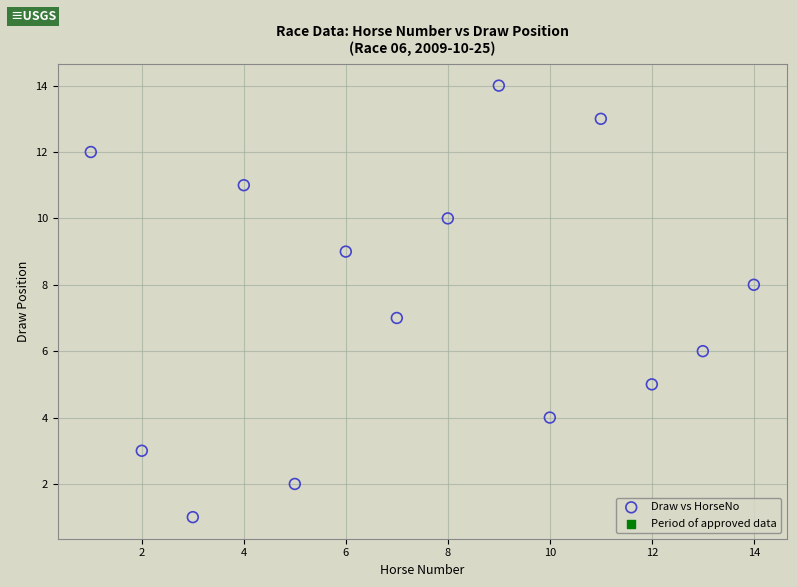

What is the range of X values (max minus min)?

13